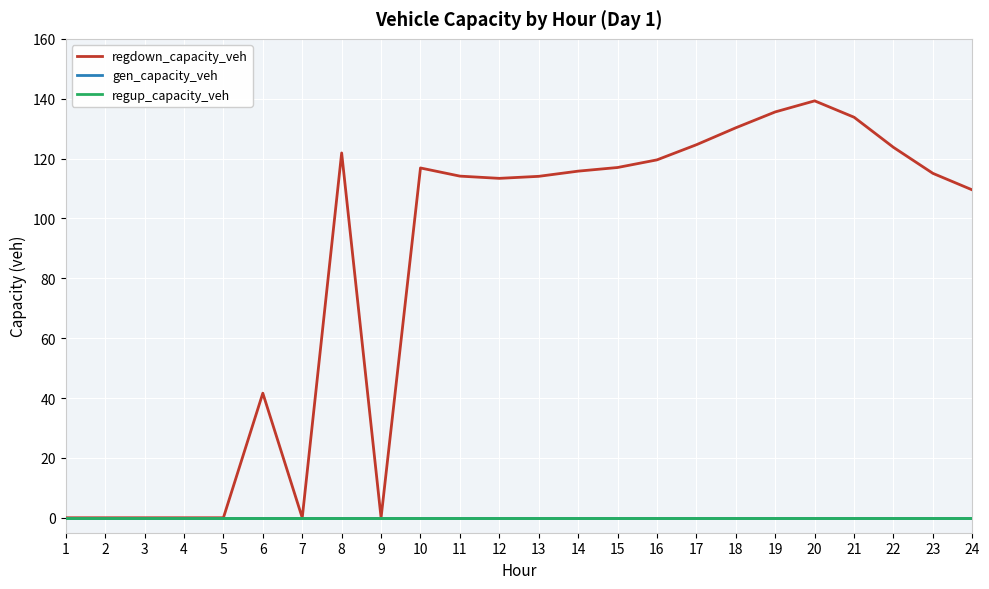

Is this an area chart (filled region under the line)?

No